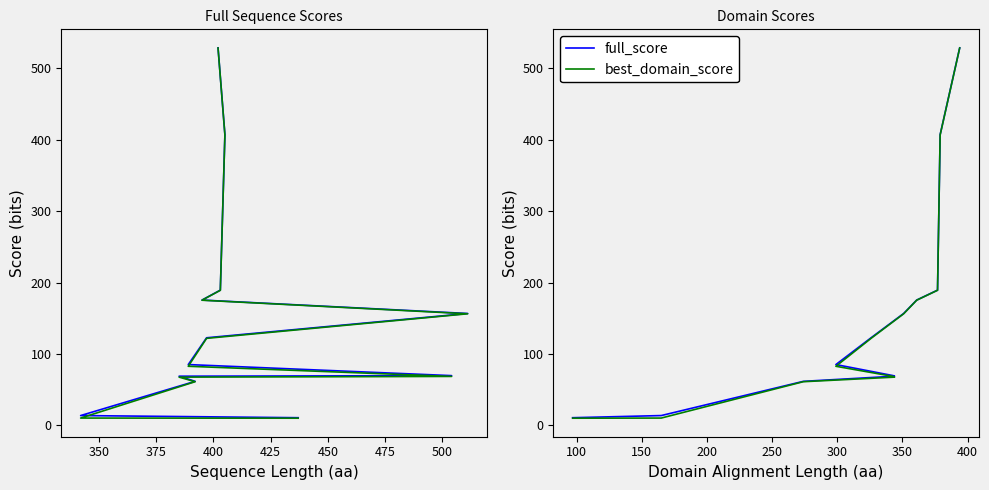

Where is full_score nearest to the value 269?

375